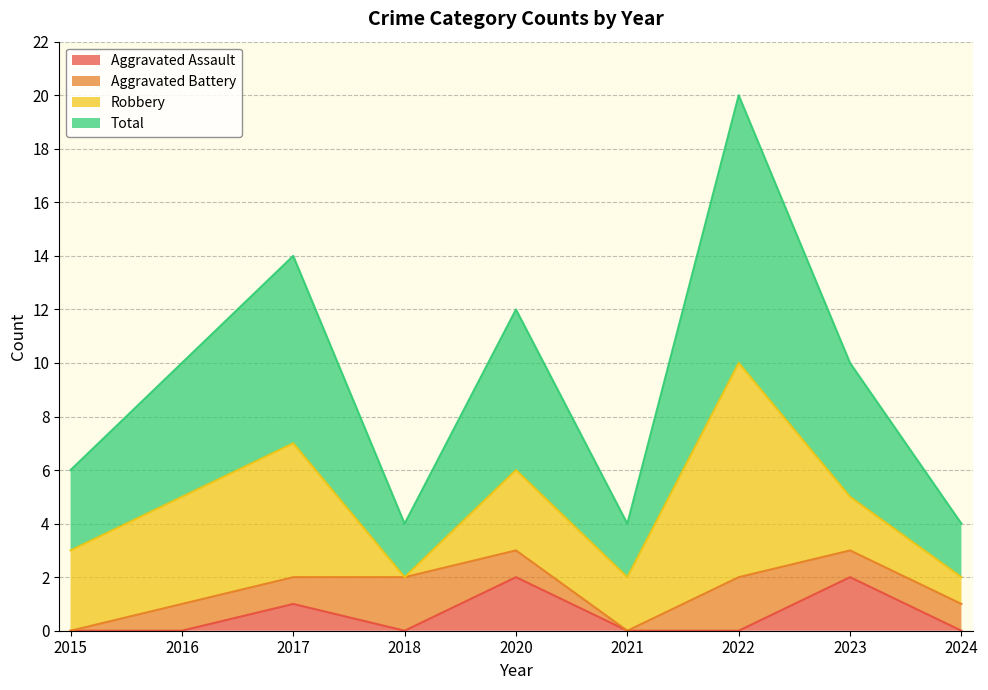

The Aggravated Assault series shows 0 at 2018. True or false?

True